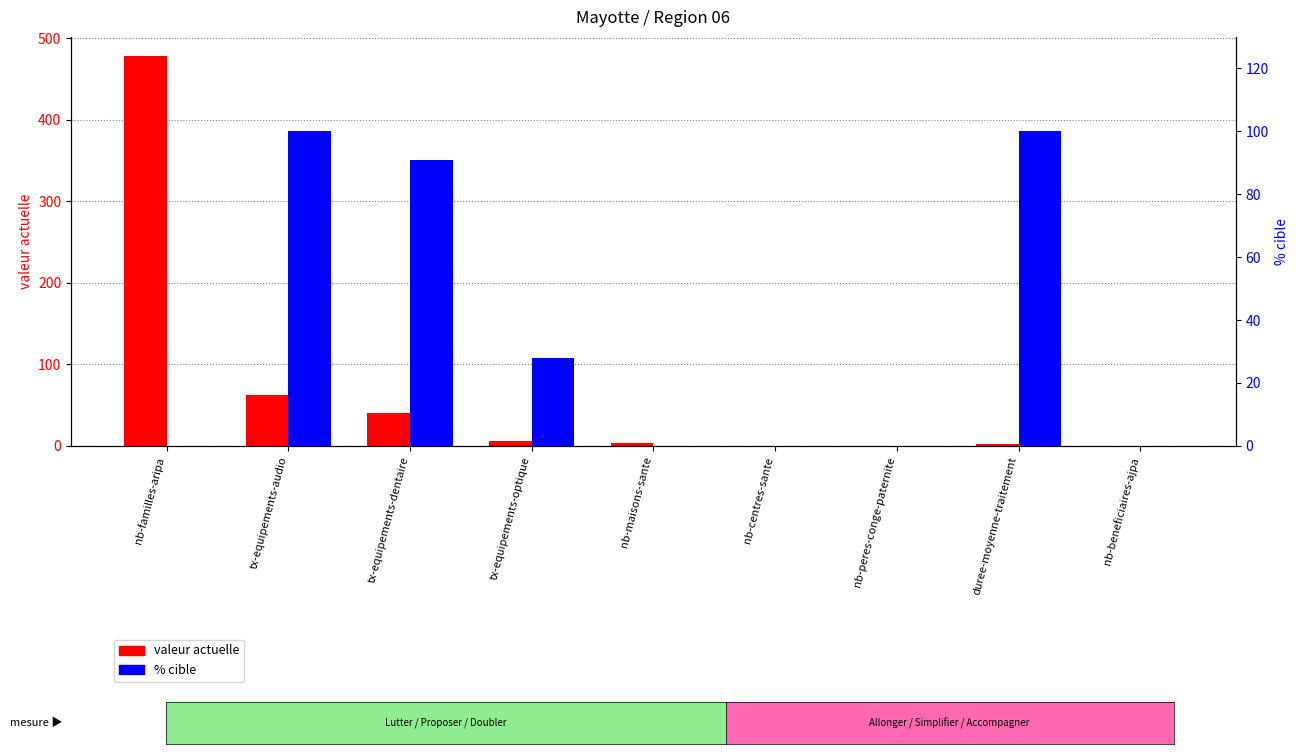

How many values in % cible are above zero?

4